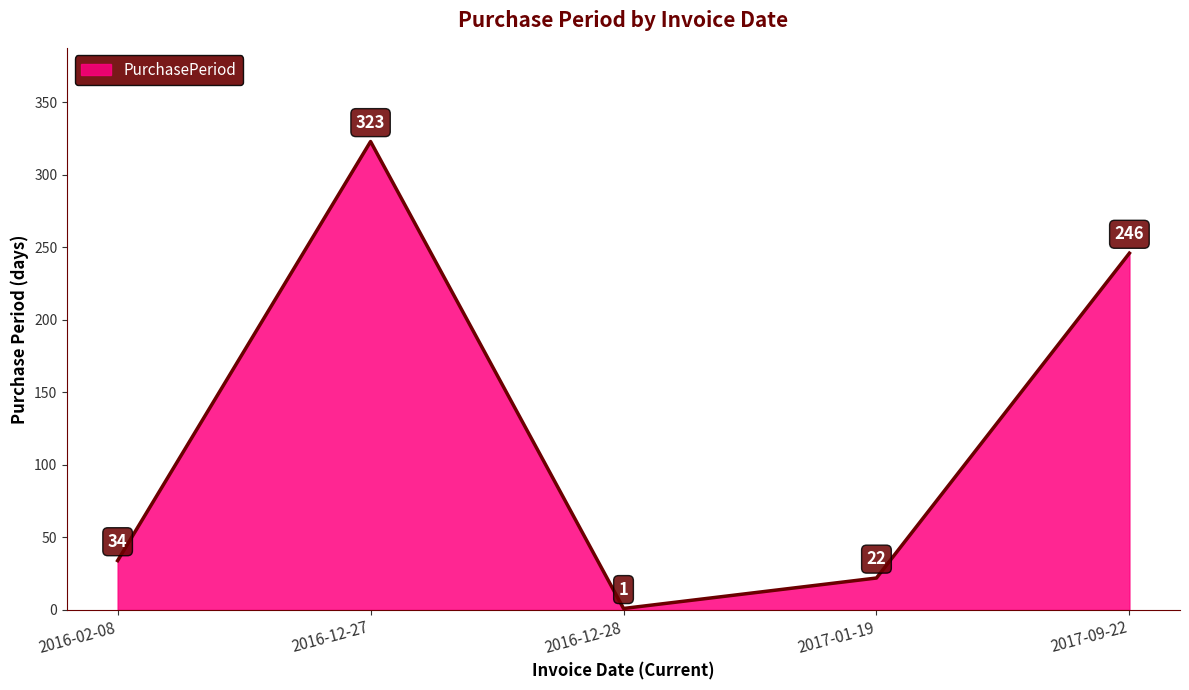

At which category does the data reach its first local peak?

2016-12-27